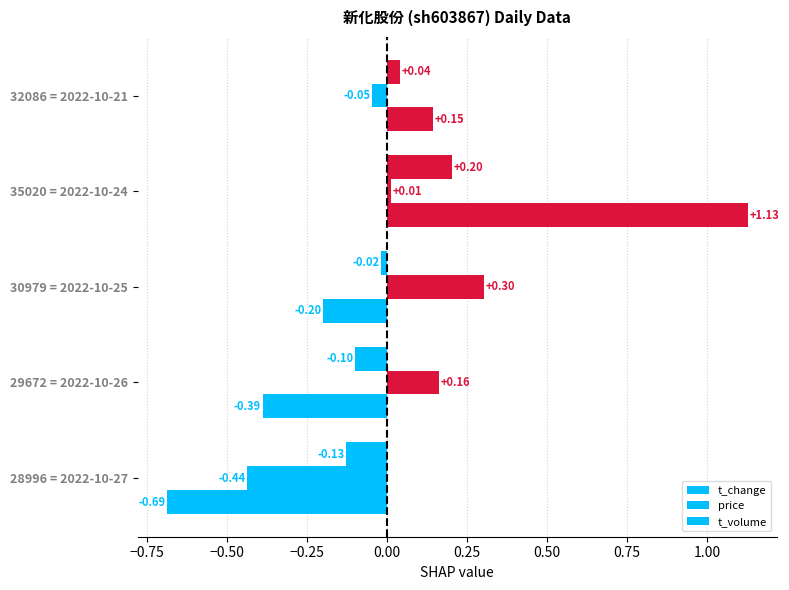

How many positive values does the price series have?

3